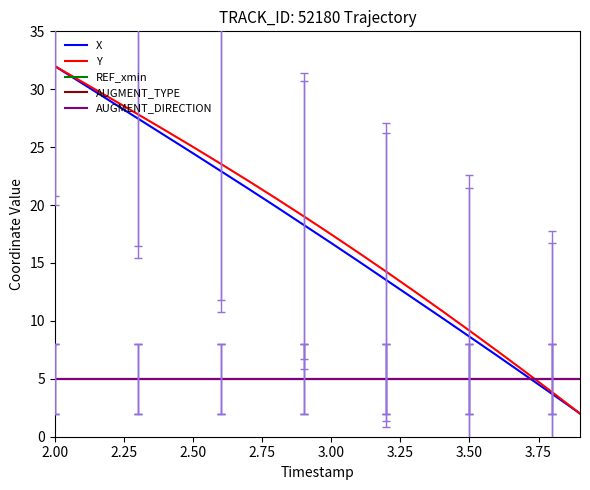

Does the chart have visible grid lines?

No